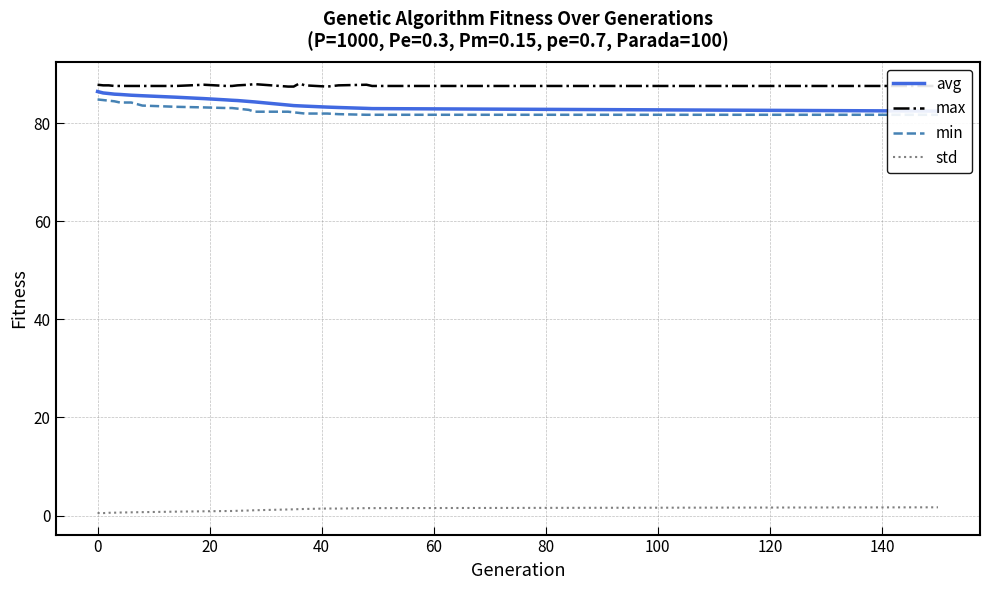

What is the minimum value for max?

87.5